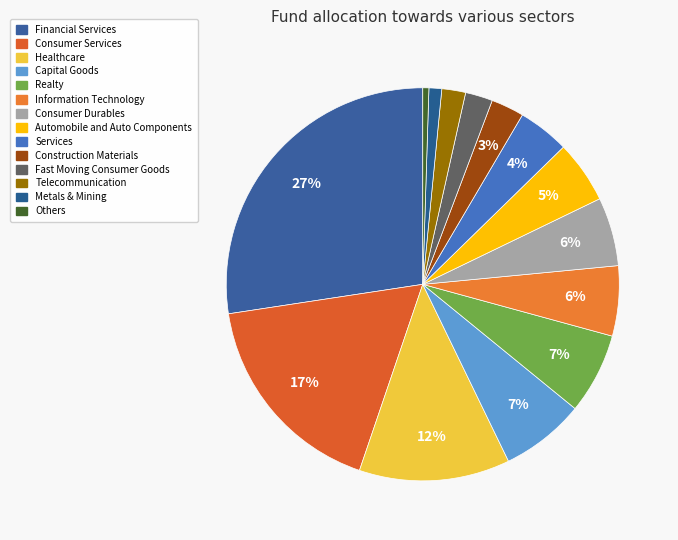

Count the number of slices in the pie.

14